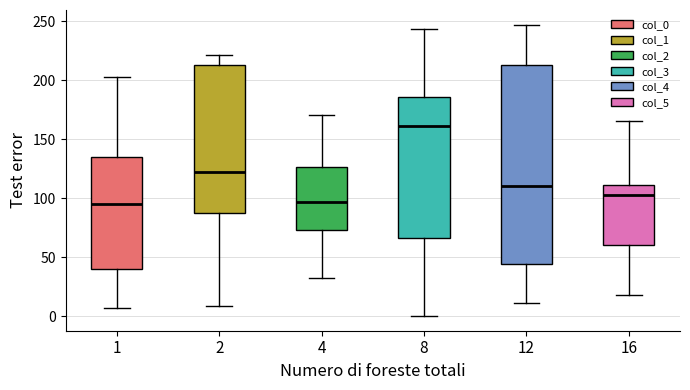

Where does the lower whisker of the box at x = 8 end on the y-axis? The values are not printed on the chart, so give them approximately, as read against the axis.

0